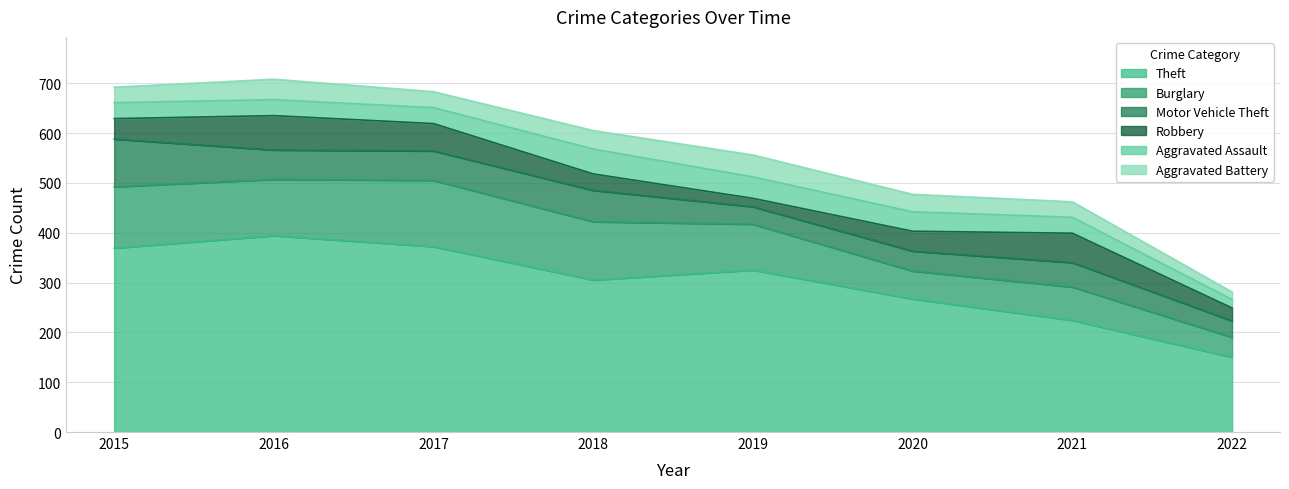

What is the lowest value of the Theft series?

150